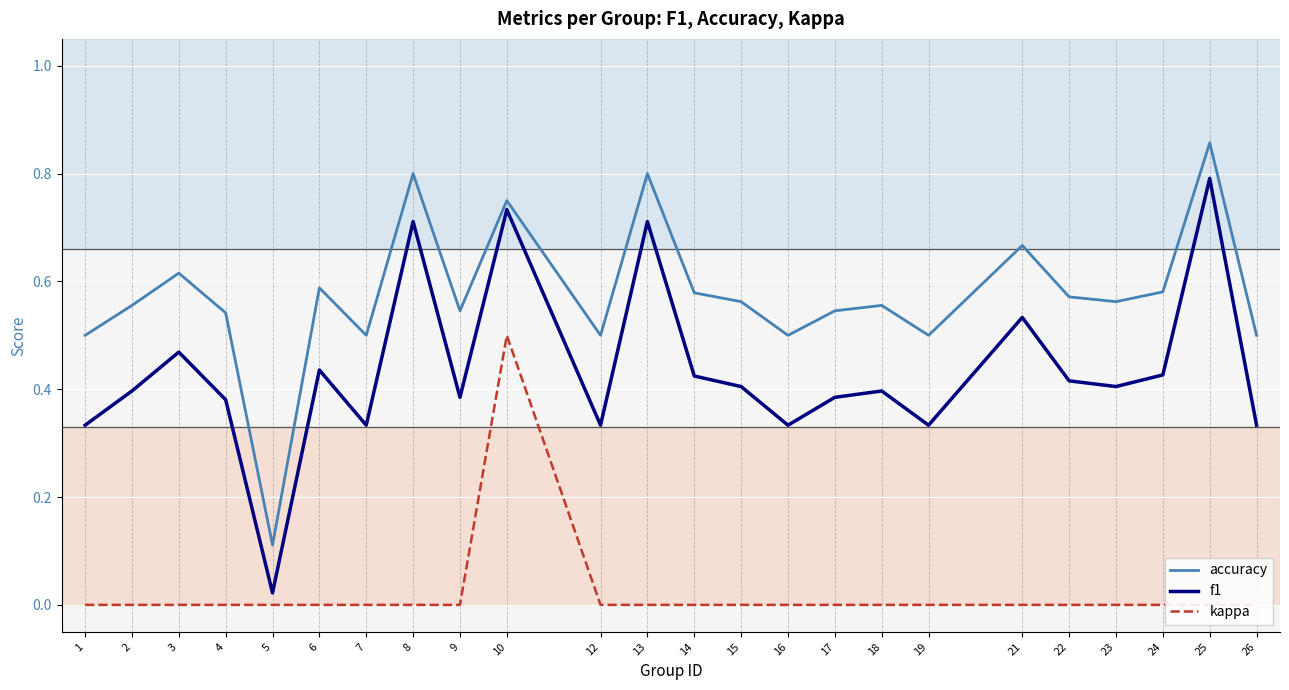

Does the chart display data point markers on the line(s)?

No